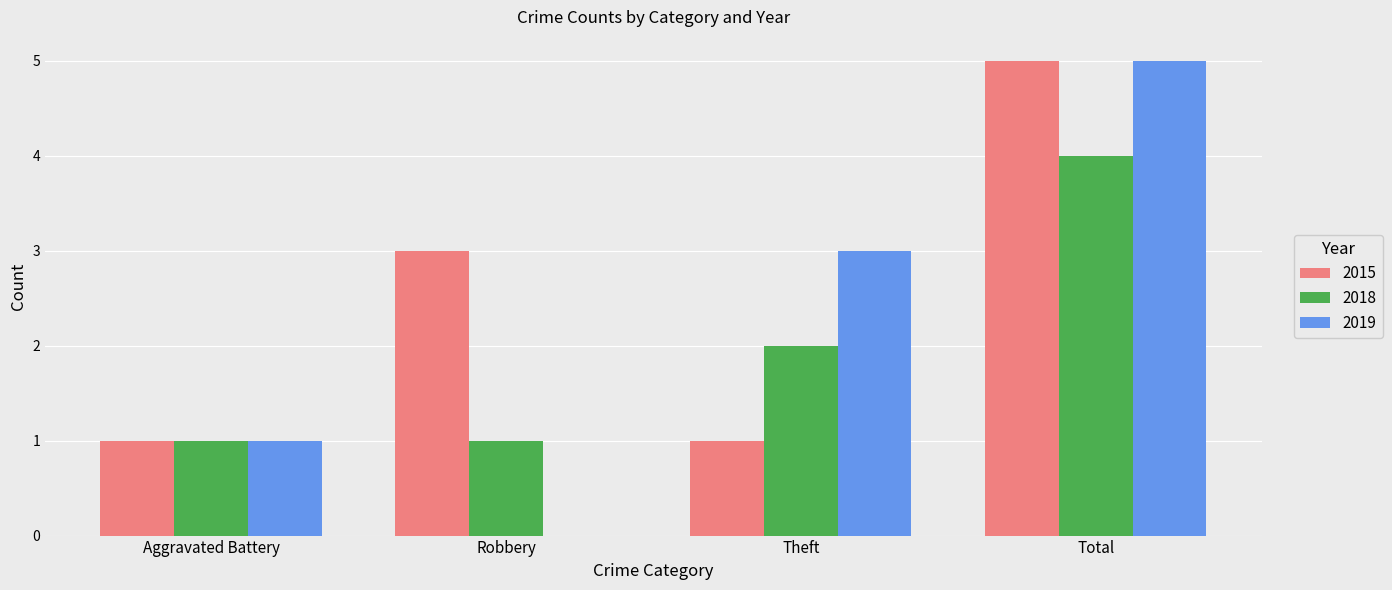

Which series has the widest spread of values?

2019